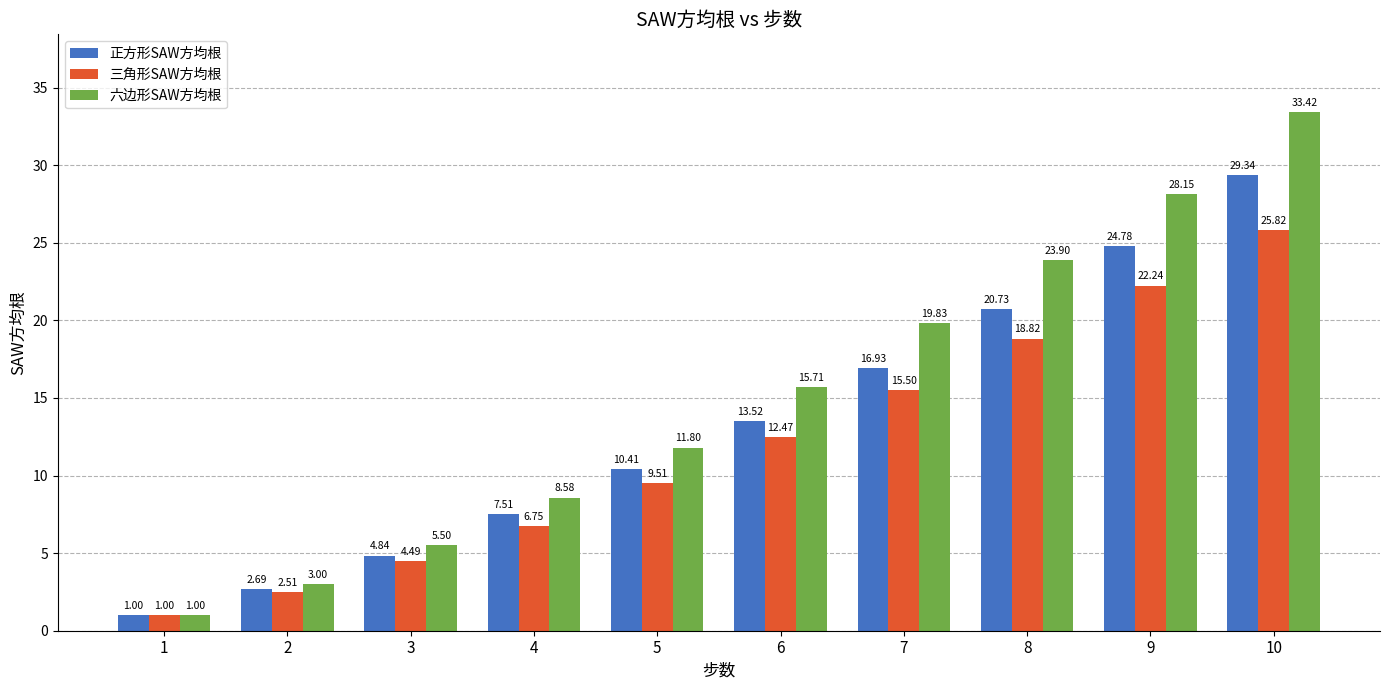

Which series has the largest total across all categories?

六边形SAW方均根